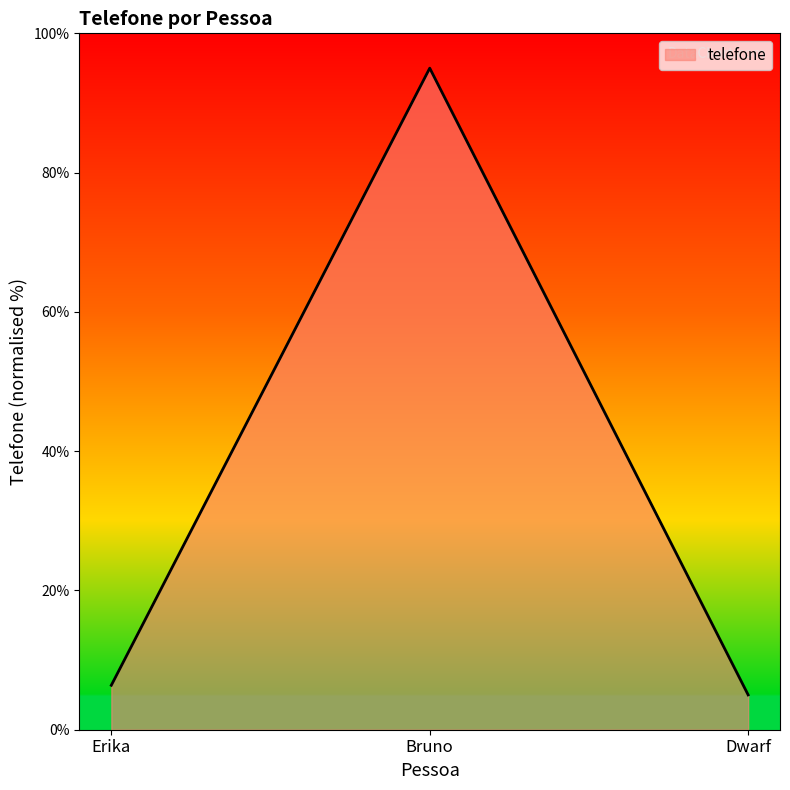

Reading left to right, what are all the values shown in this chart?

Erika=6.4	Bruno=95.0	Dwarf=5.0